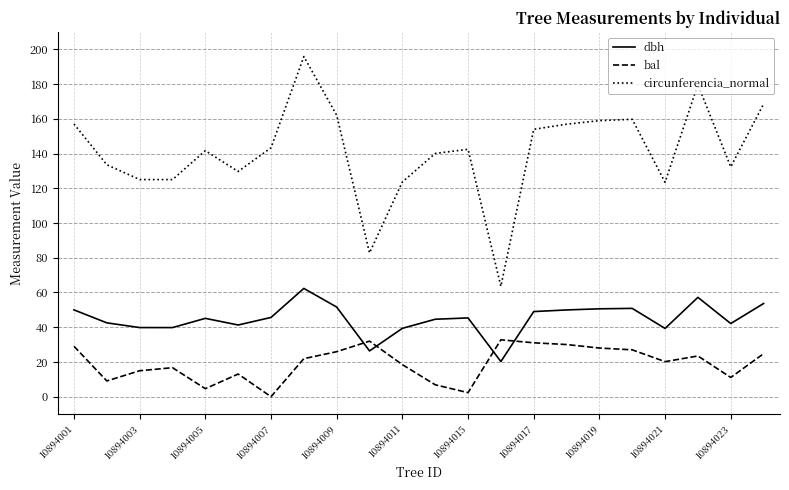

Which series has the largest total across all categories?

circunferencia_normal